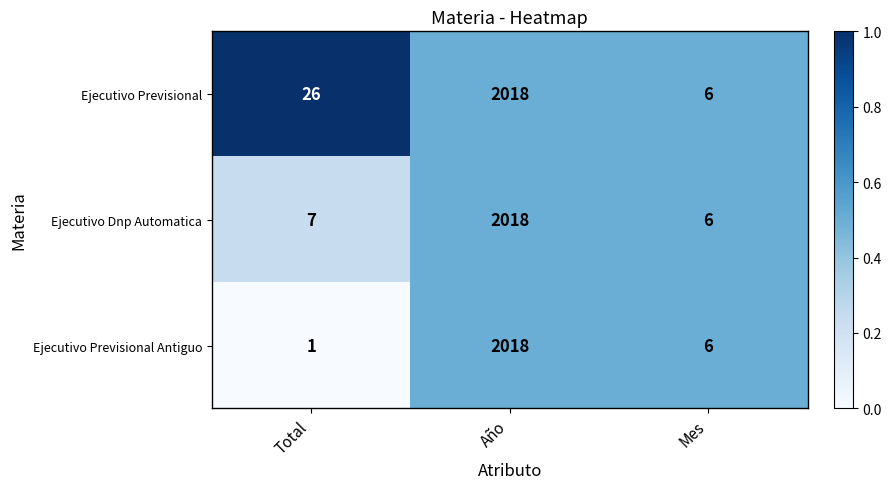

Reading left to right, extract all data points from this chart.

Ejecutivo Previsional: 26	2018	6
Ejecutivo Dnp Automatica: 7	2018	6
Ejecutivo Previsional Antiguo: 1	2018	6